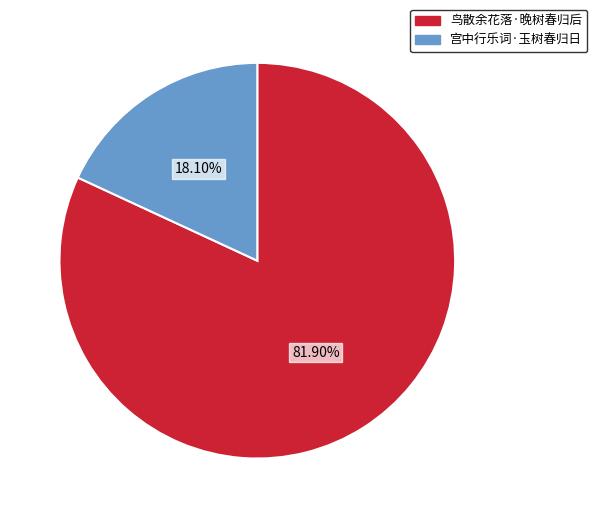

Approximately how many times larger is the value at 鸟散余花落·晚树春归后 compared to 宫中行乐词·玉树春归日?

4.5